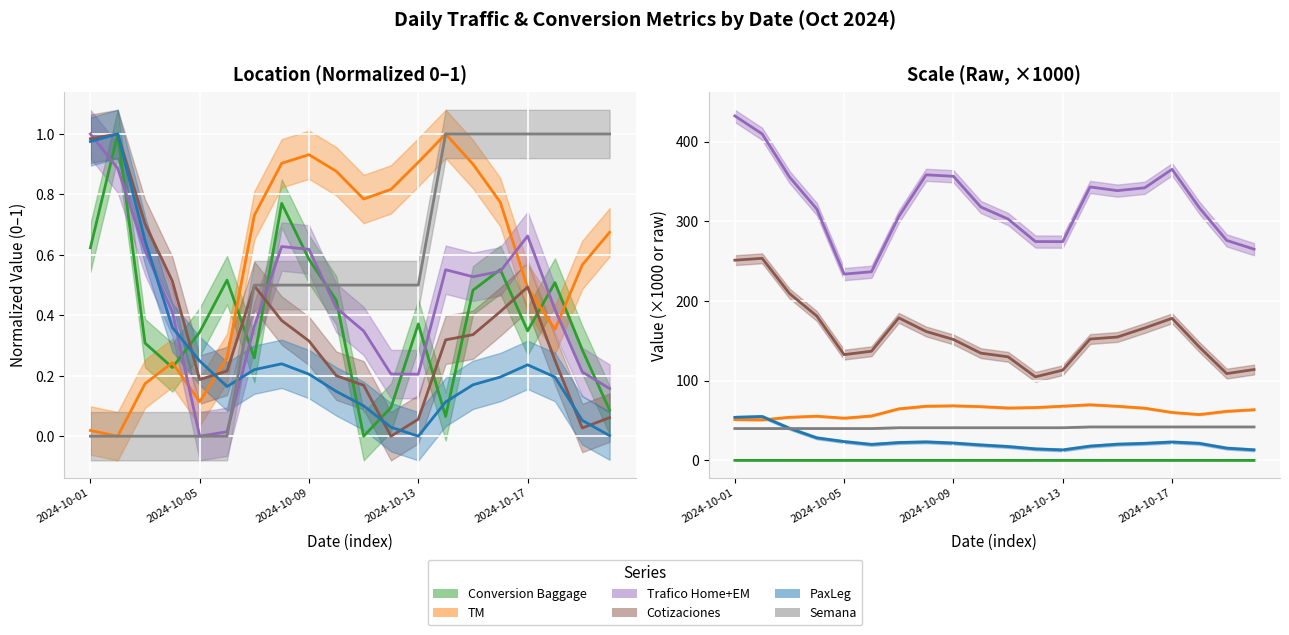

The value of Semana at 2024-10-13 is 41.0. True or false?

True